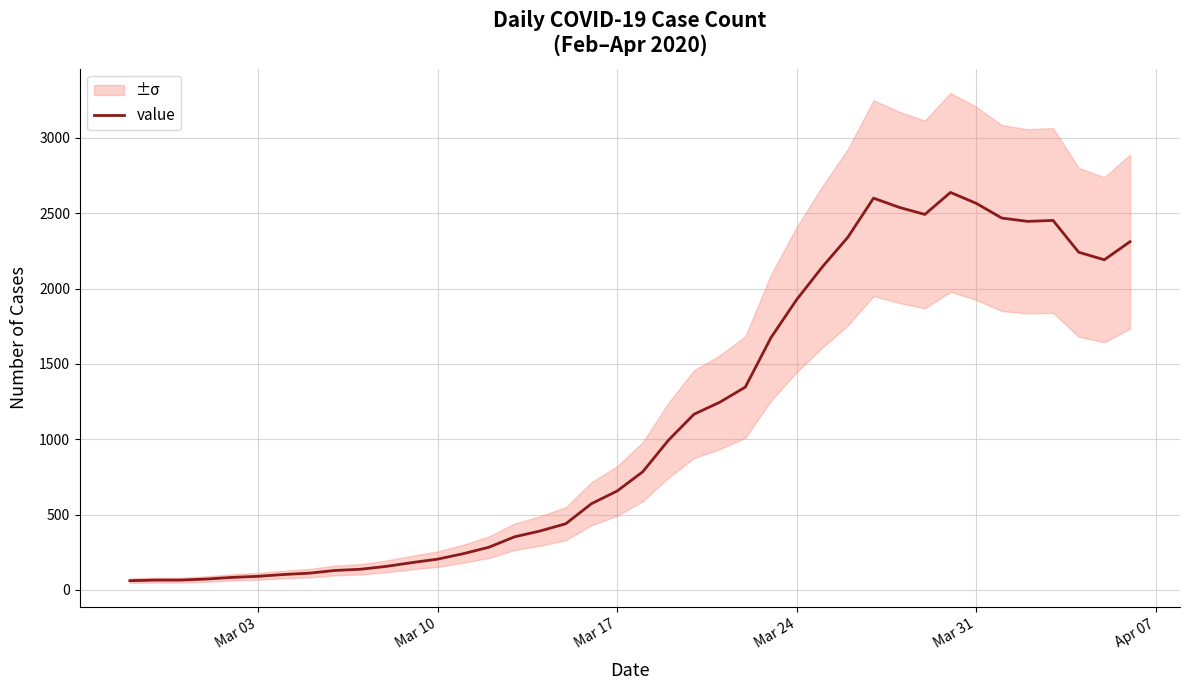

The value of value at Mar 10 is 204. True or false?

True